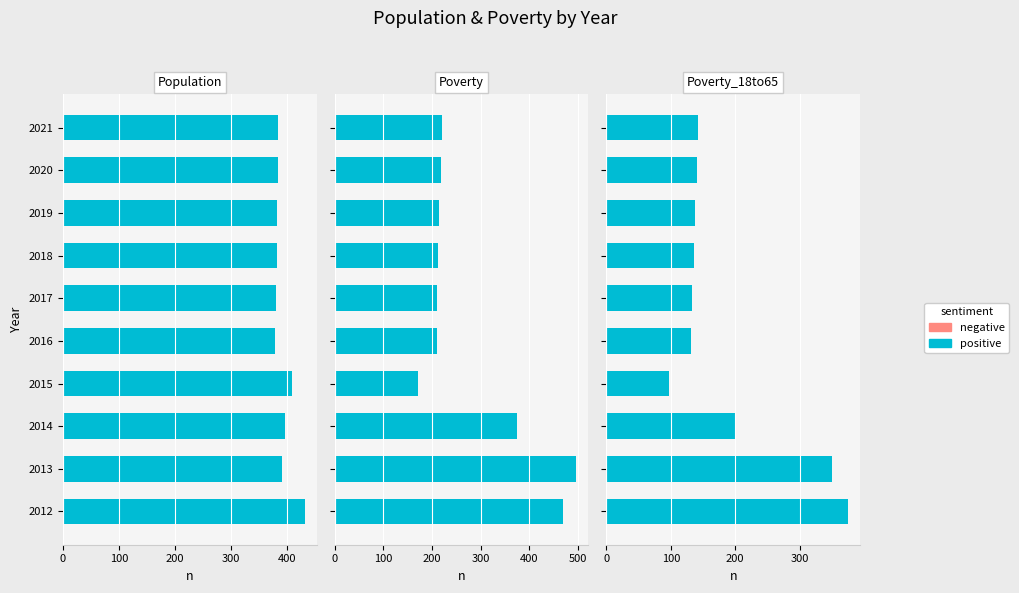

Are the bars horizontal?

Yes